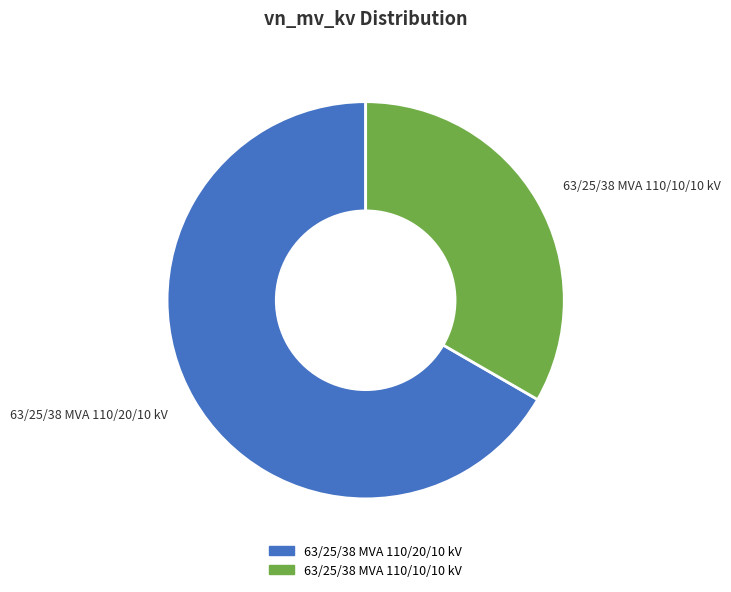

Rank the categories by value from highest to lowest.

63/25/38 MVA 110/20/10 kV, 63/25/38 MVA 110/10/10 kV